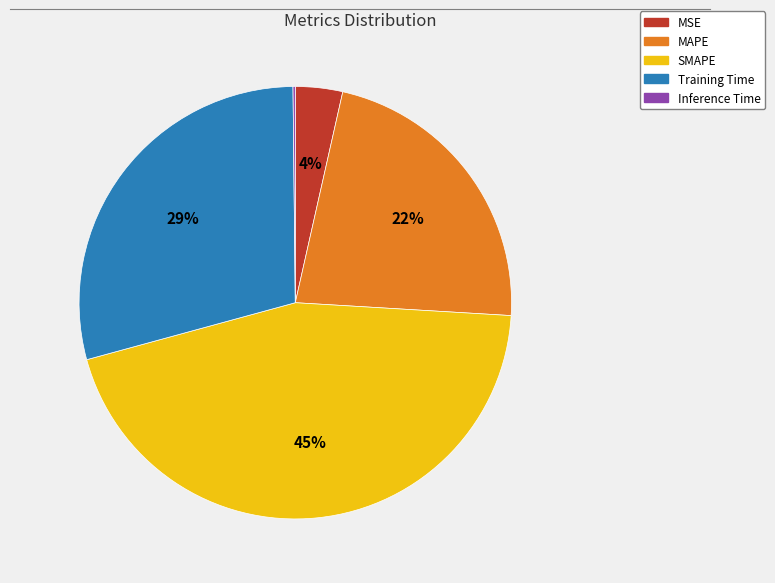

Combined, do MSE and MAPE account for over 50%?

No